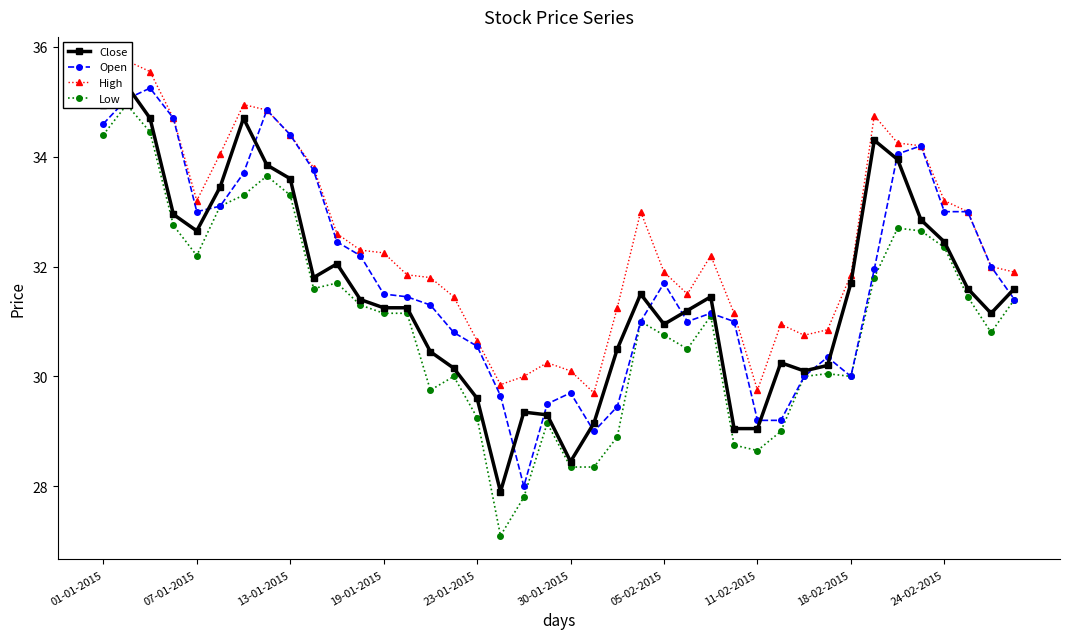

What is the smallest value displayed?

27.1